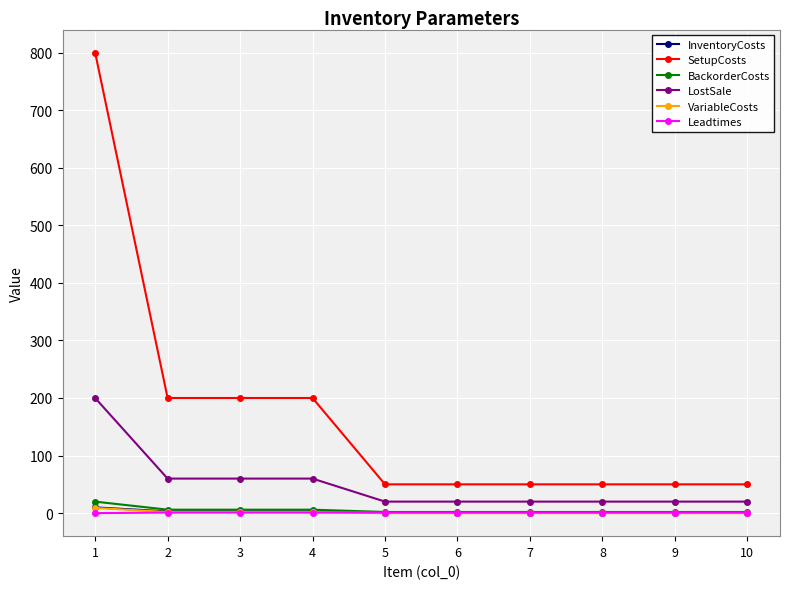

True or false: Leadtimes and SetupCosts cross at least once.

False